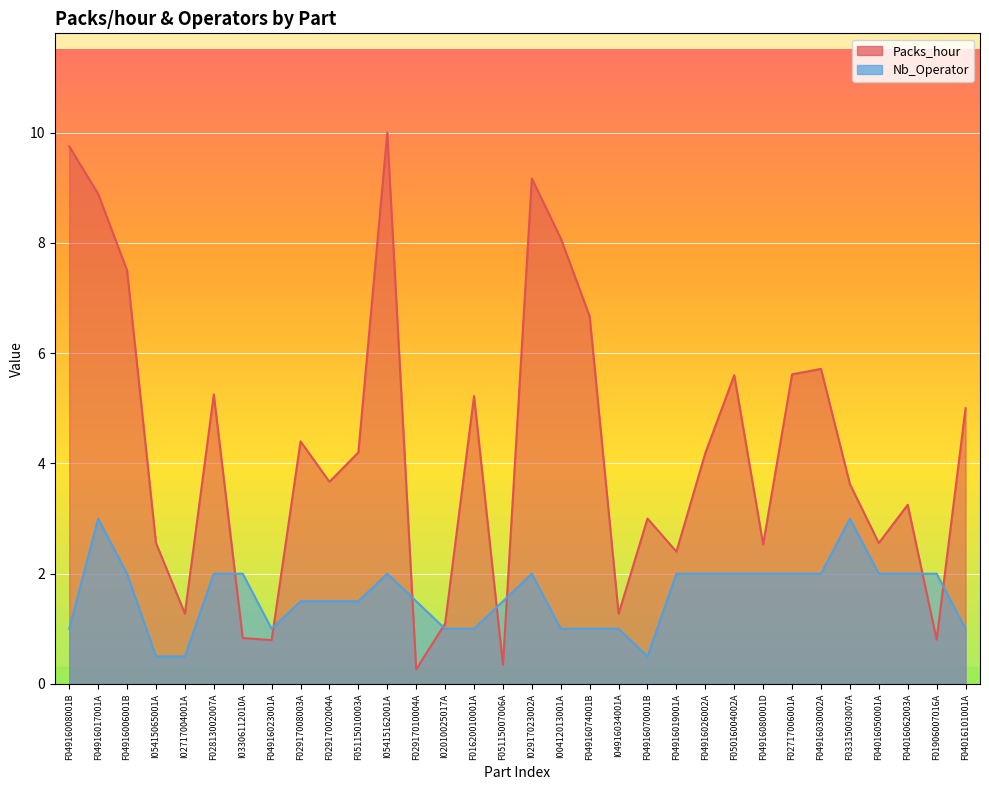

True or false: Nb_Operator has more than 1 points higher than both neighbors.

True